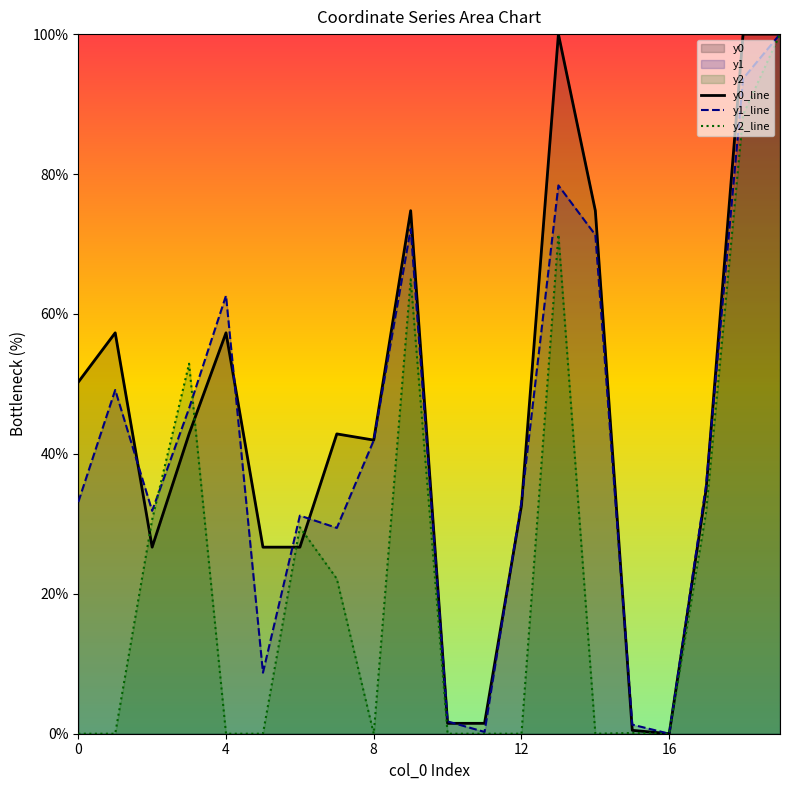

At how many categories does at least one series exceed 63?

5